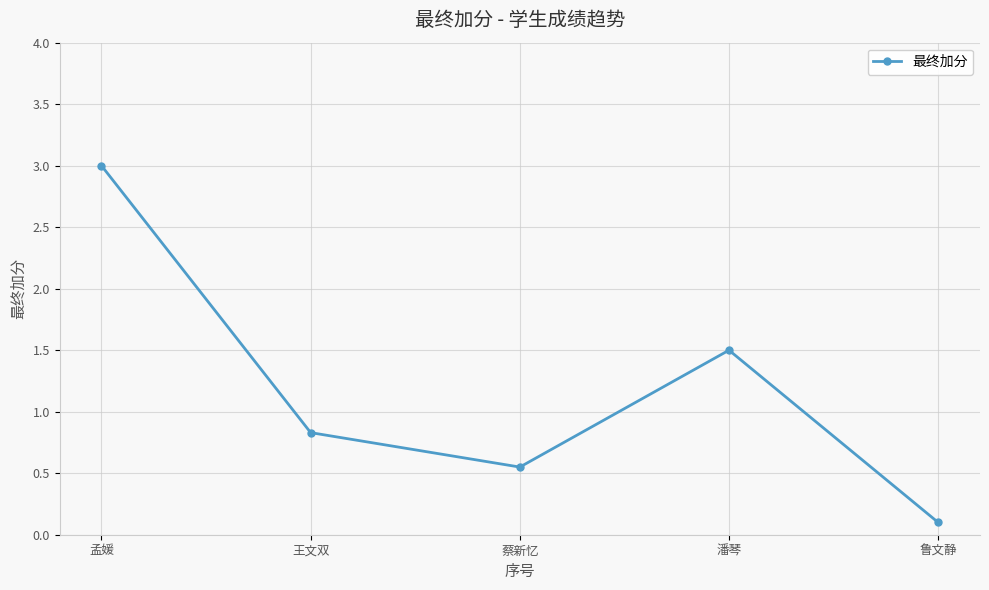

What is the label of the 2nd point from the right?

潘琴